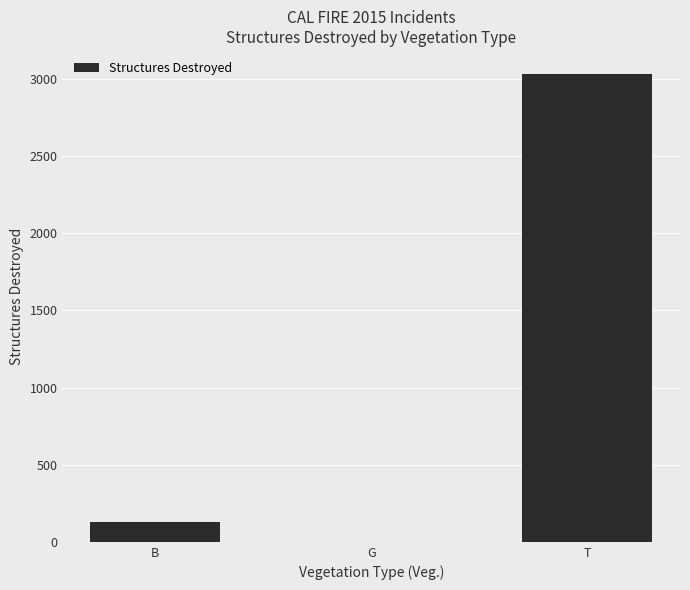

The chart shows a value of 1449 at T. True or false?

False